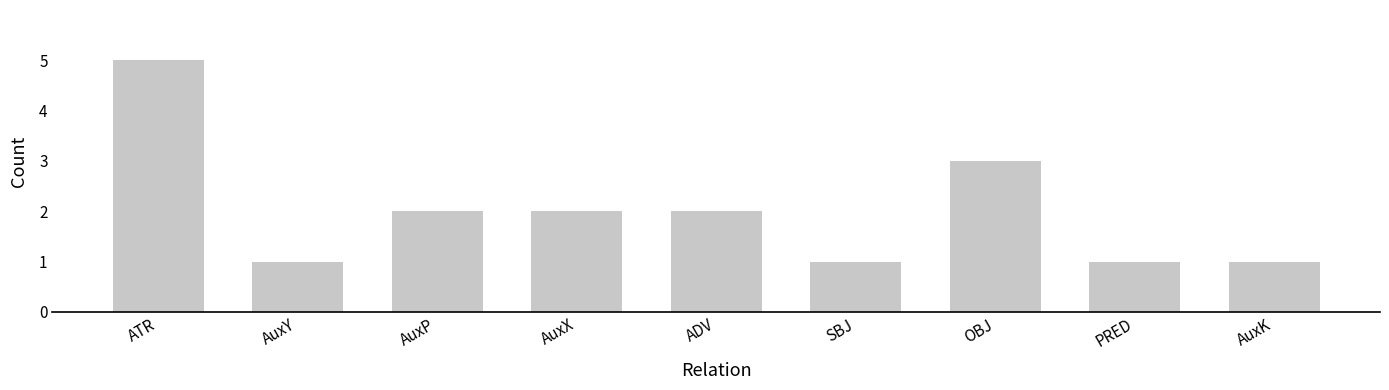

Does the chart contain any negative values?

No